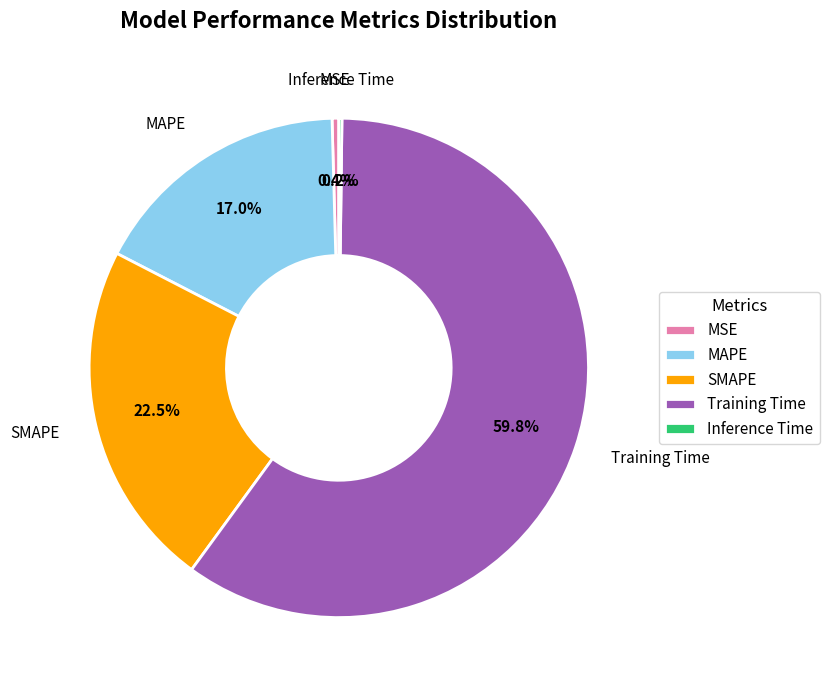

Which slice represents more than half of the pie?

Training Time